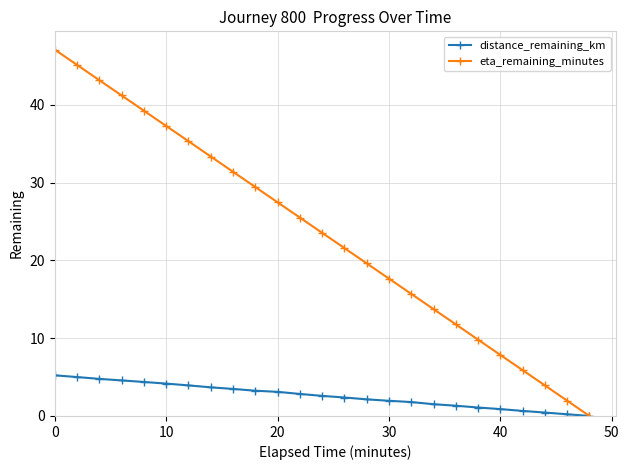

How many values in the eta_remaining_minutes series are below 23?

12